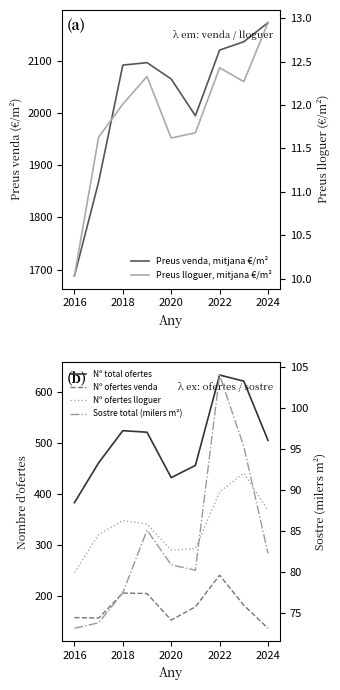

Is this an area chart (filled region under the line)?

No